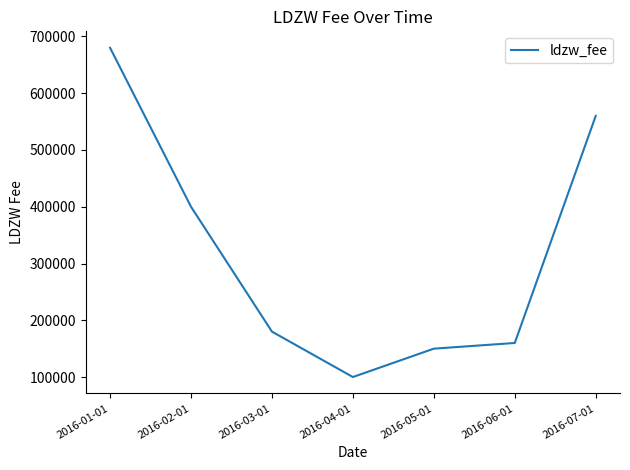

Where is the data nearest to the value 390000?

2016-02-01